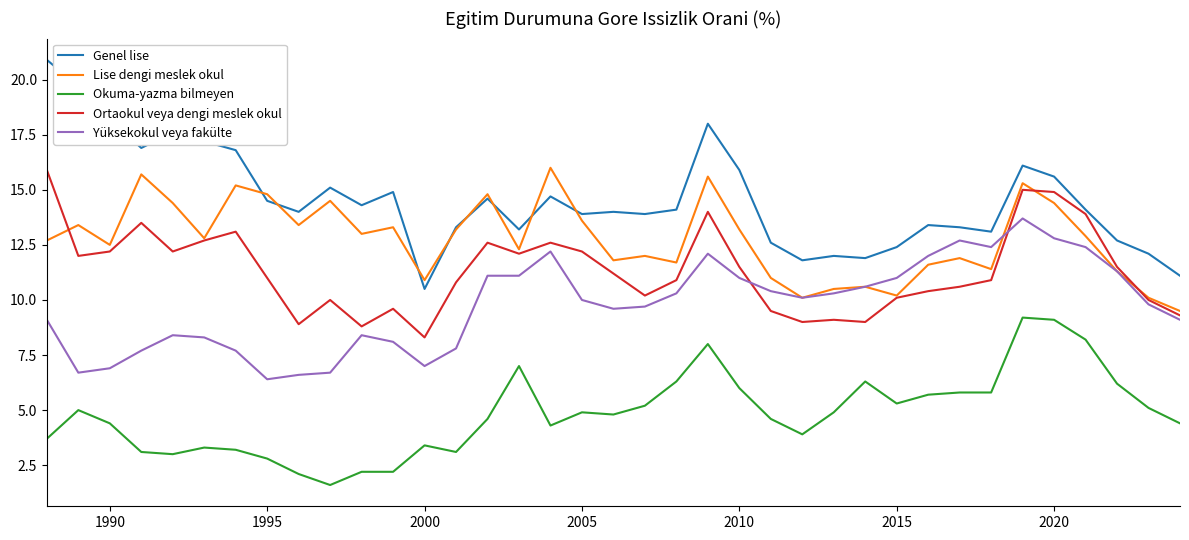

How many lines are shown in the chart?

5